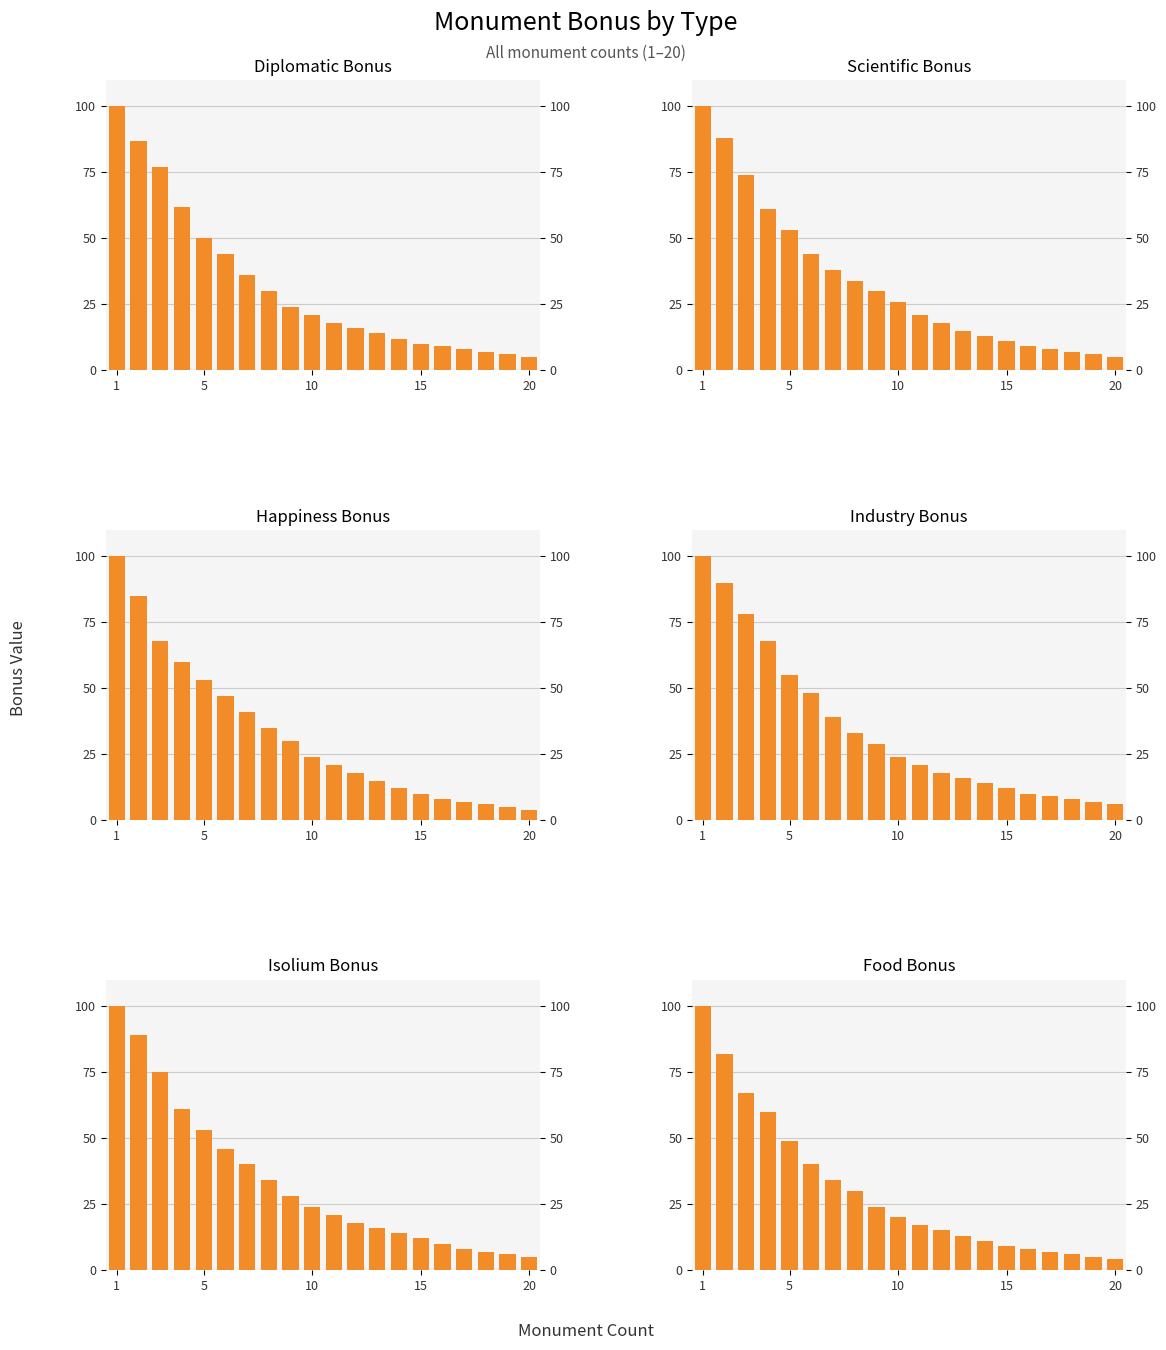

What is the value of the Diplomatic Bonus bar at the 3rd from the left?

77